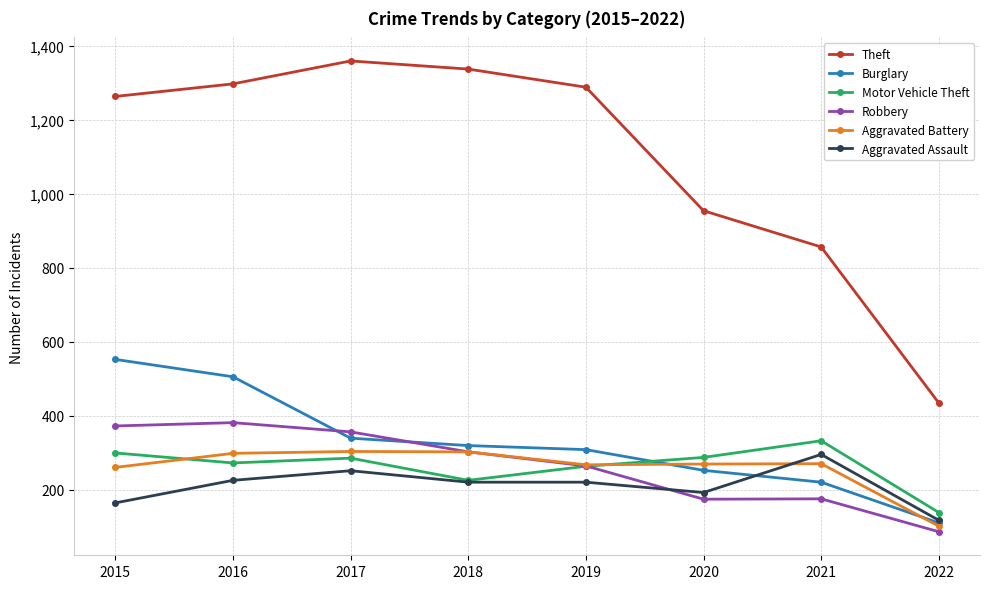

What value does the Burglary series have at 2021?

220